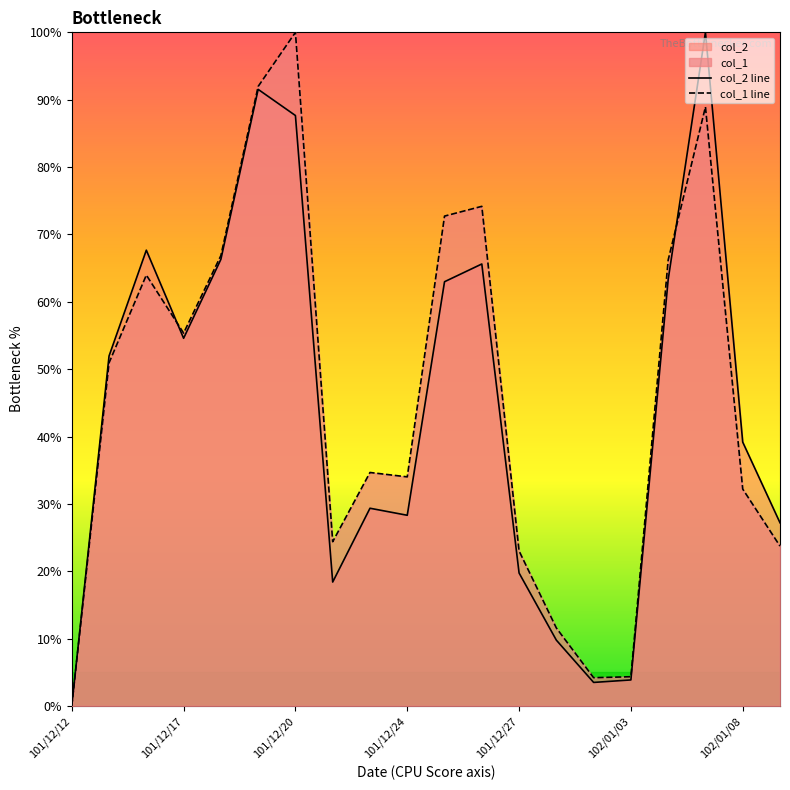

What is the difference between the highest and lowest values at 101/12/24?

5.7